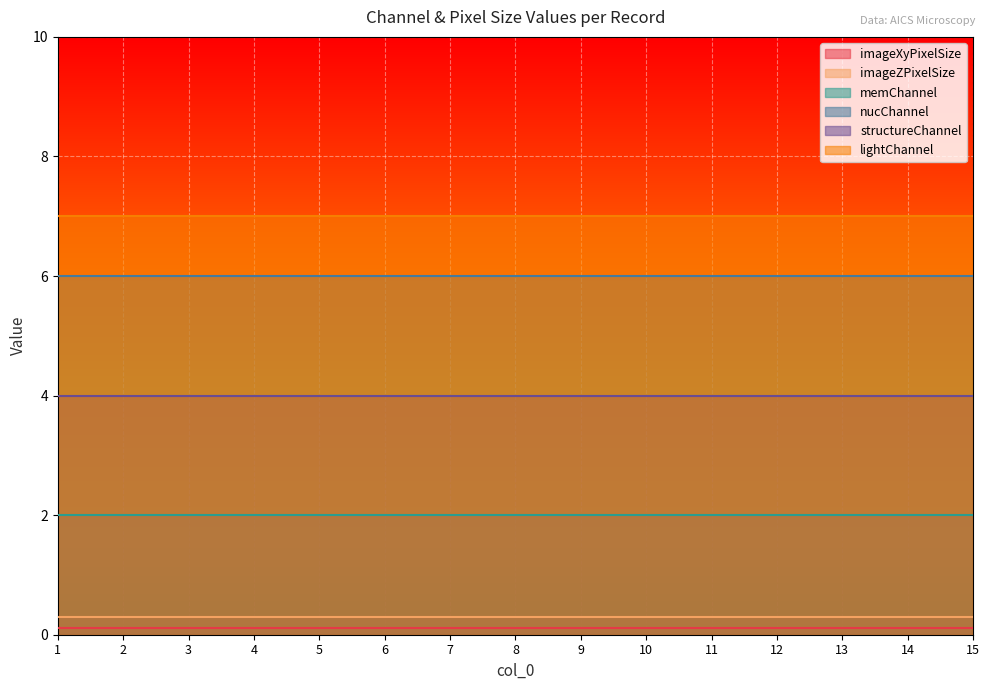

What value does the structureChannel series have at 15?

4.0